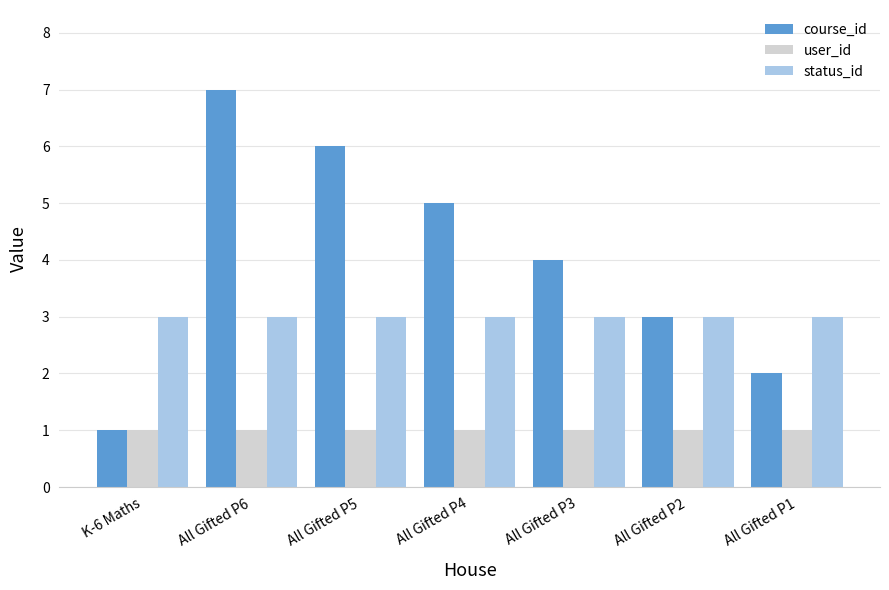

What is the sum of all user_id values?

7